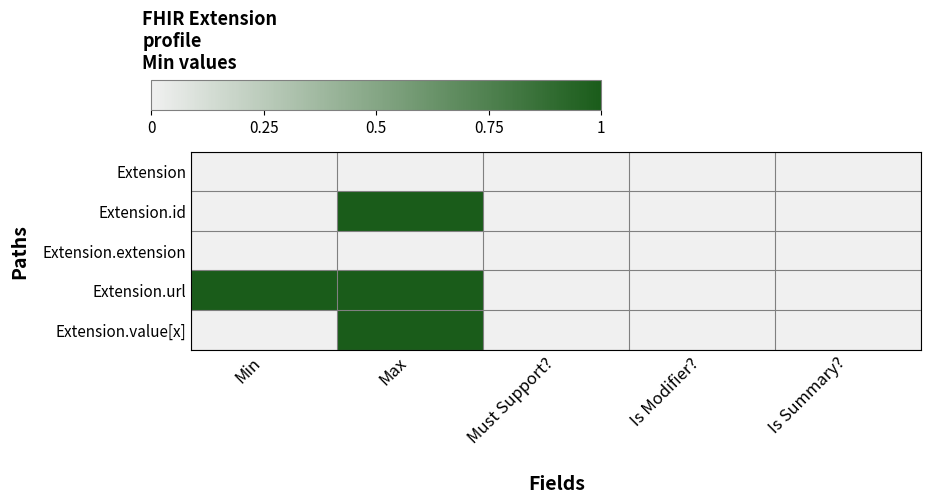

Reading left to right, list all the values displayed in this chart.

Extension: Min=0	Max=0	Must Support?=0	Is Modifier?=0	Is Summary?=0
Extension.id: Min=0	Max=1	Must Support?=0	Is Modifier?=0	Is Summary?=0
Extension.extension: Min=0	Max=0	Must Support?=0	Is Modifier?=0	Is Summary?=0
Extension.url: Min=1	Max=1	Must Support?=0	Is Modifier?=0	Is Summary?=0
Extension.value[x]: Min=0	Max=1	Must Support?=0	Is Modifier?=0	Is Summary?=0